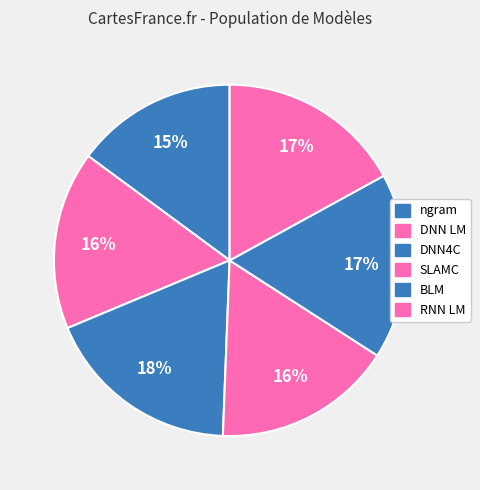

What percentage is the ngram slice, to the nearest percent?

15%